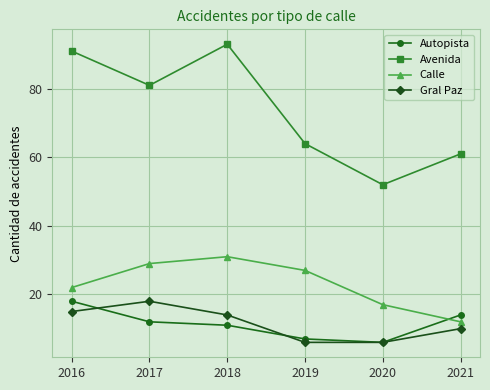

How many distinct data groups are displayed?

4